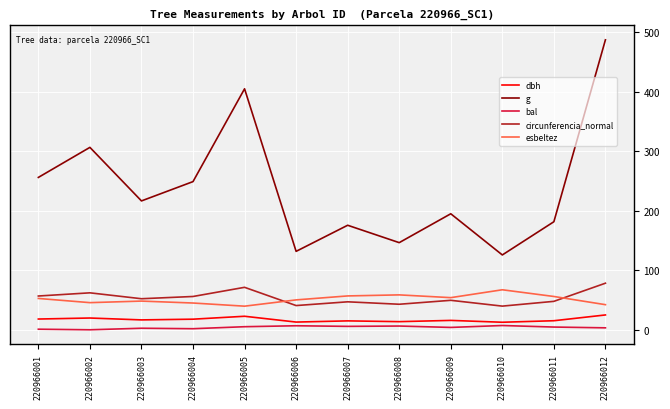

List the series in order of their peak value, highest first.

g, circunferencia_normal, esbeltez, dbh, bal